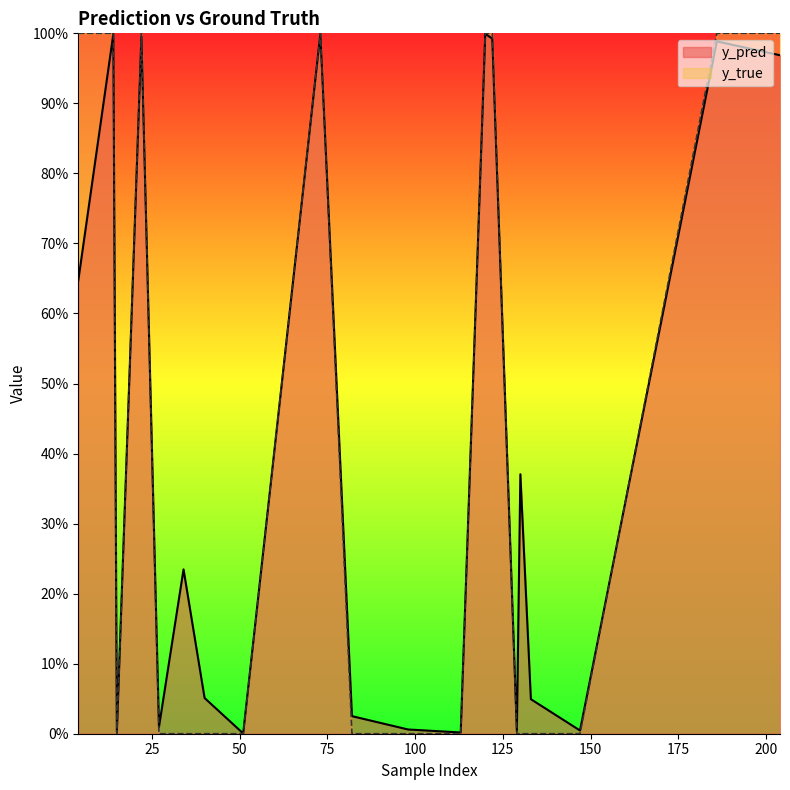

Which series changed the most between 22 and 73?

y_pred